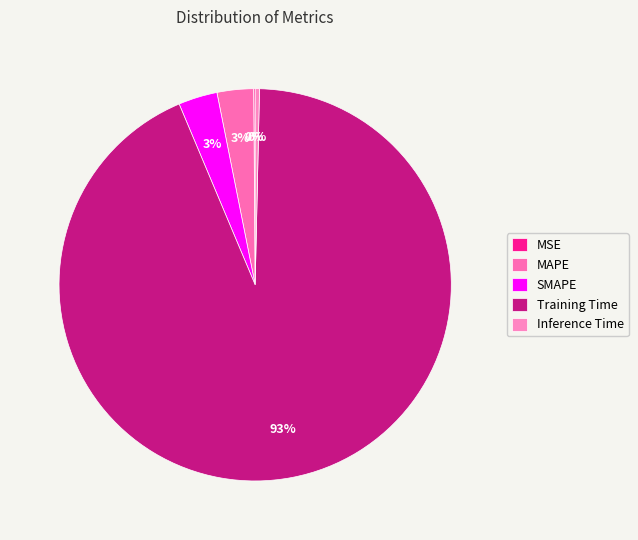

Between Inference Time and Training Time, which is larger?

Training Time